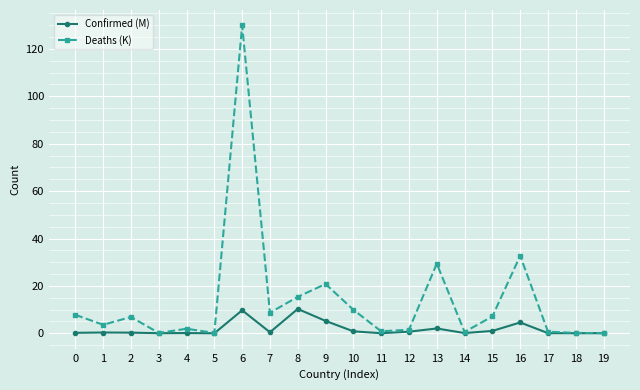

Where is the first local maximum for Deaths (K)?

2